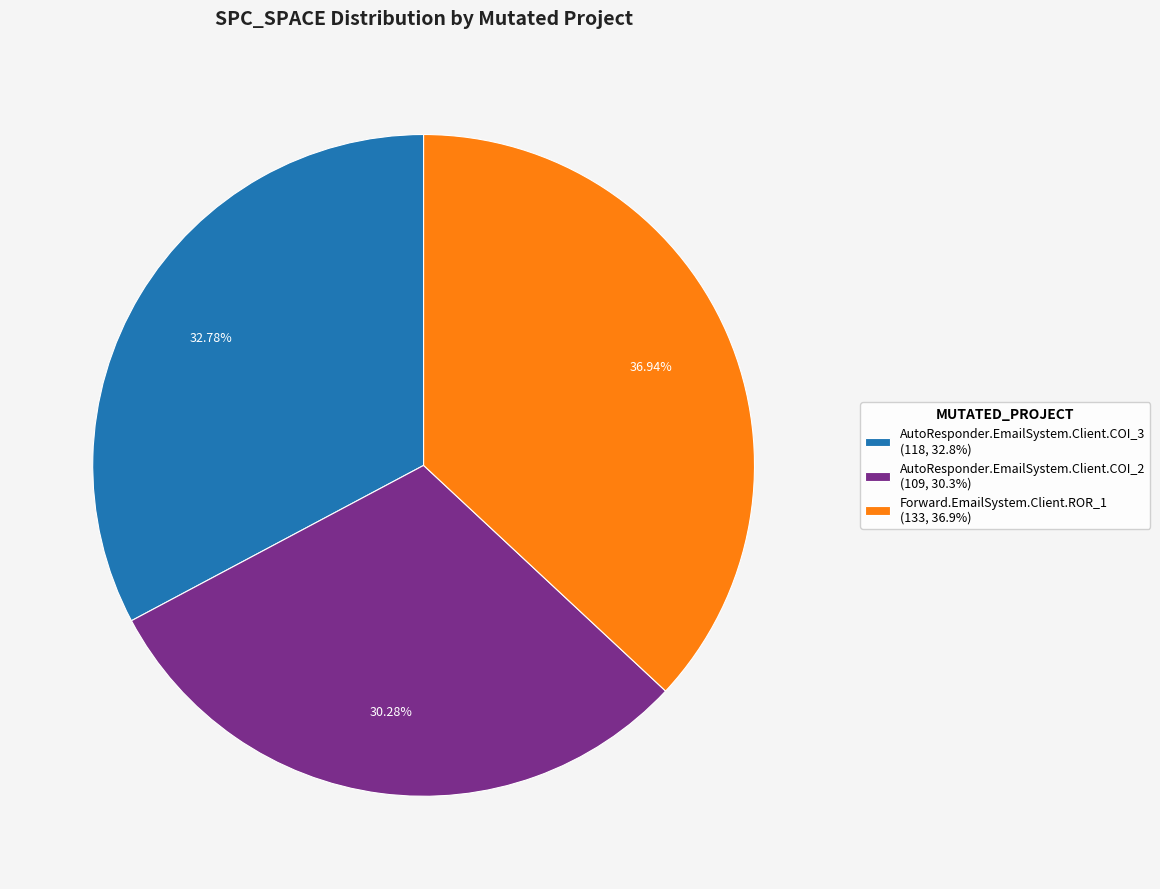

To the nearest percent, what percentage of the pie is Forward.EmailSystem.Client.ROR_1?

37%